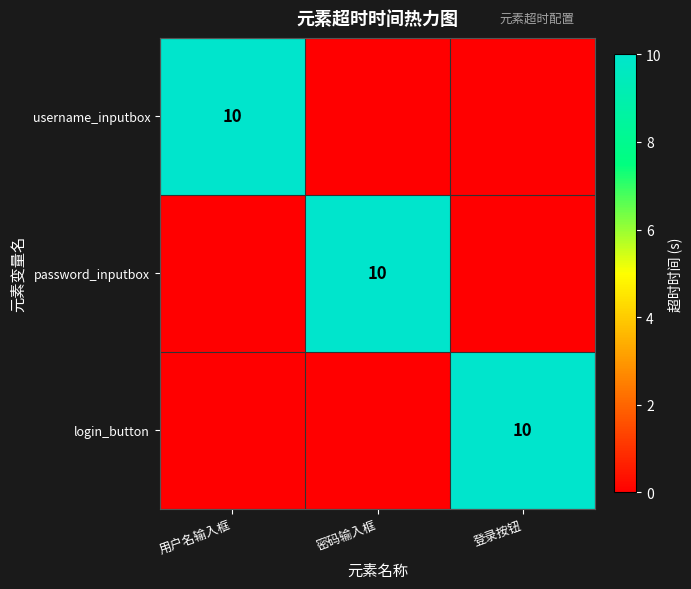

True or false: username_inputbox has a value of 10 at 用户名输入框.

True